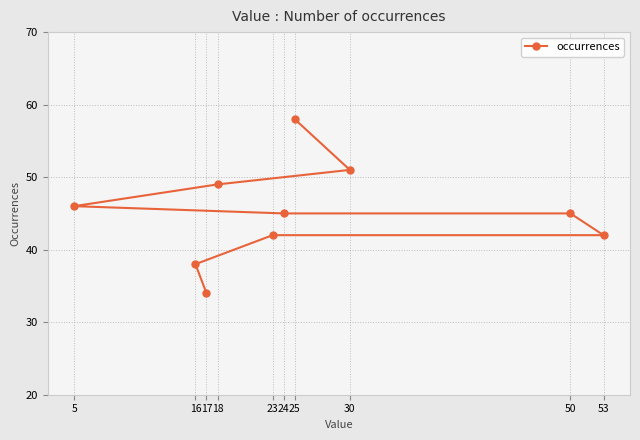

The chart shows a value of 42 at 53. True or false?

True